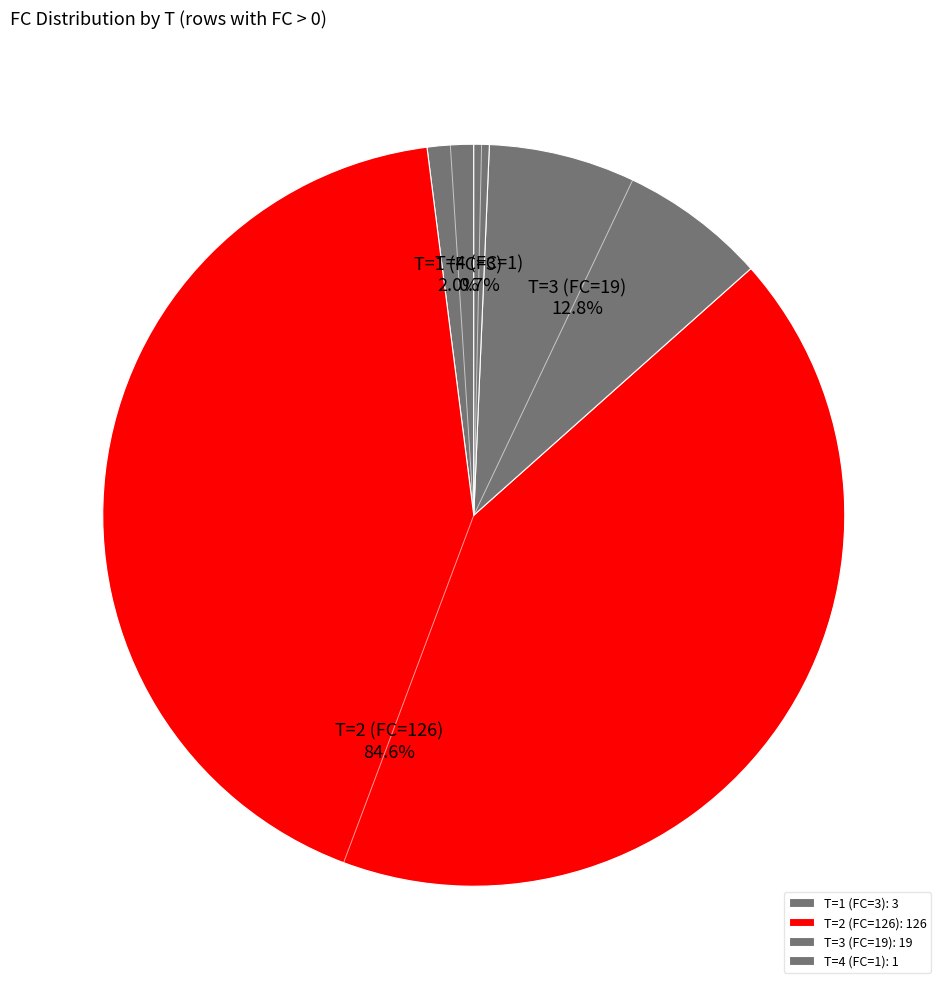

To the nearest percent, what is the difference between the T=1 and T=4 slice percentages?

1%